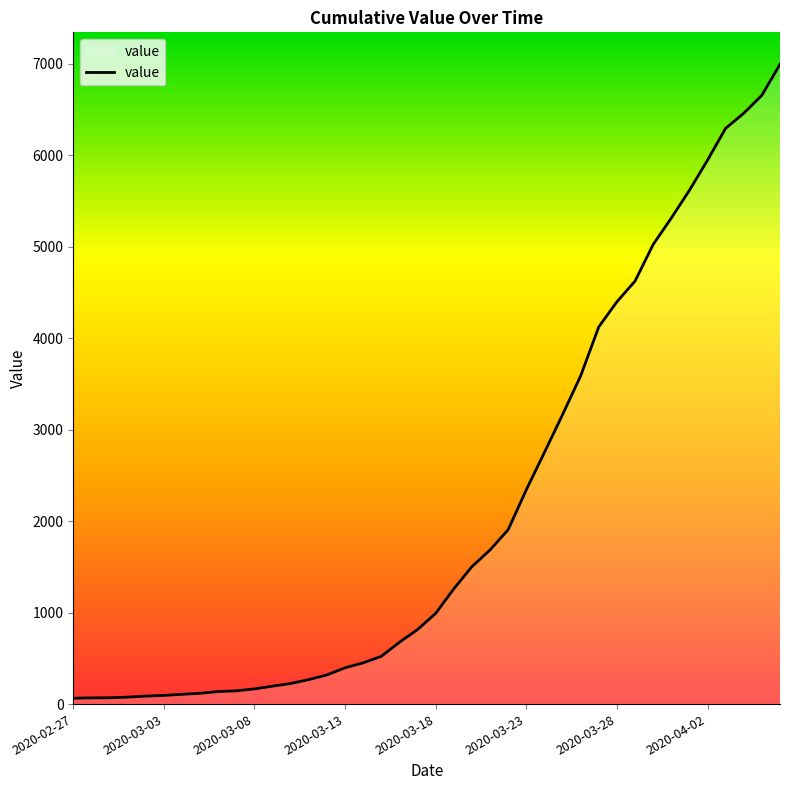

What is the greatest value displayed?

6994